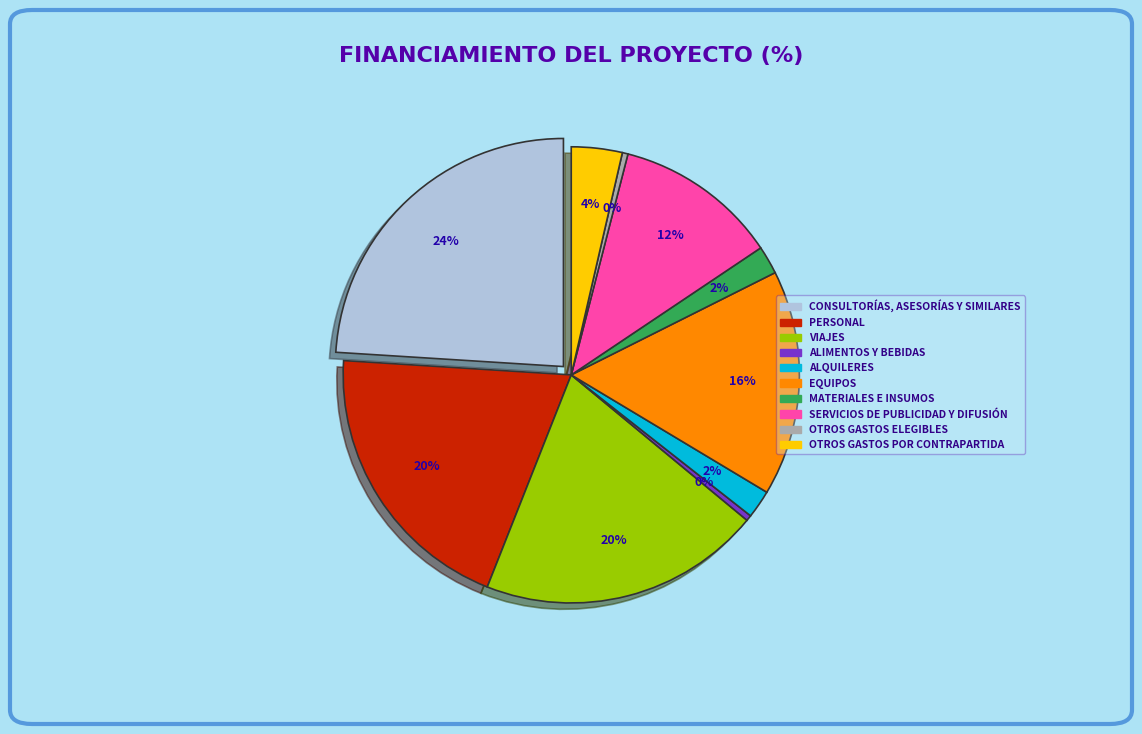

Rank the categories by value from lowest to highest.

Alimentos y Bebidas, Otros gastos elegibles, Alquileres, Materiales e insumos, Otros gastos por contrapartida, Servicios de publicidad y difusión, Equipos, Personal, Viajes, Consultorías, asesorías y similares